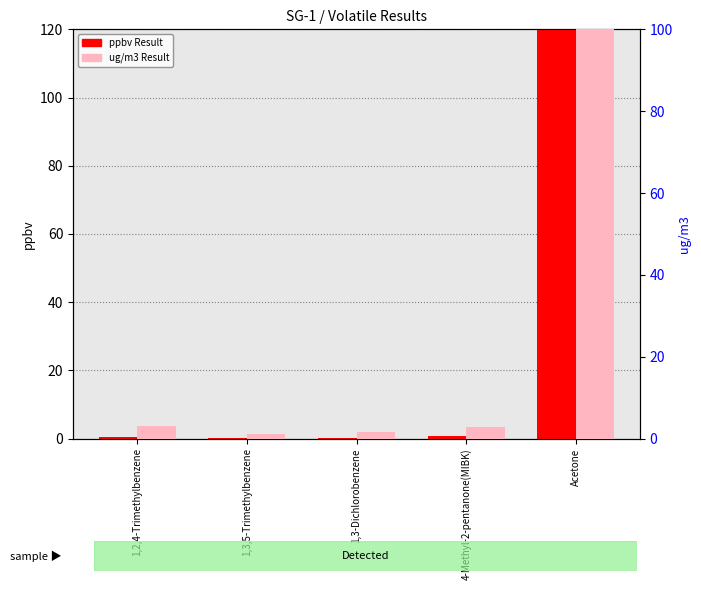

Which series changed the most between 1,2,4-Trimethylbenzene and 1,3,5-Trimethylbenzene?

ug/m3 Result